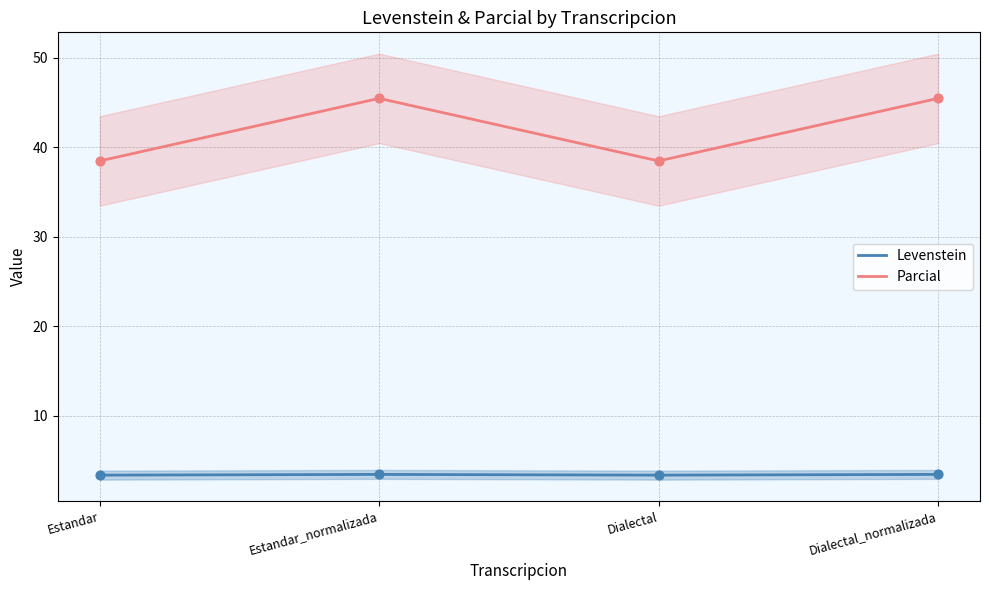

Which series contains the lowest Y value?

Levenstein